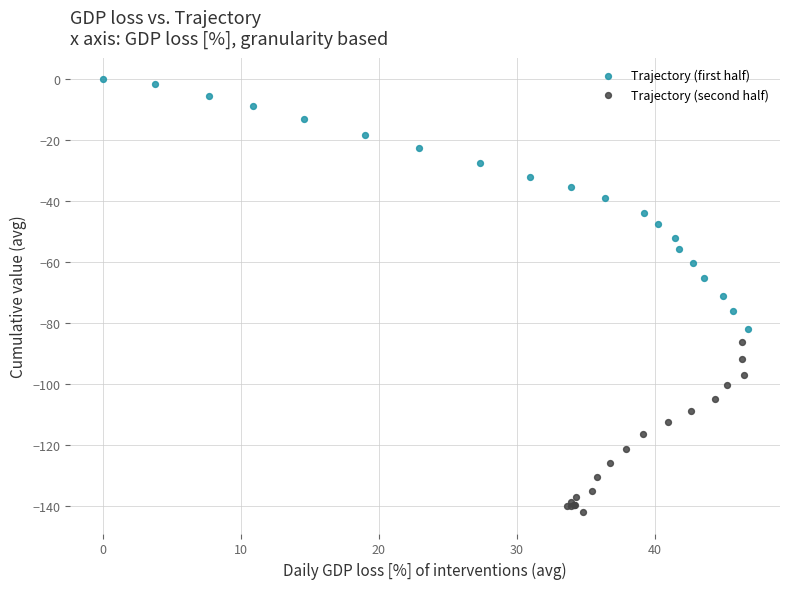

Which series has the widest spread of Y values?

Trajectory (first half)